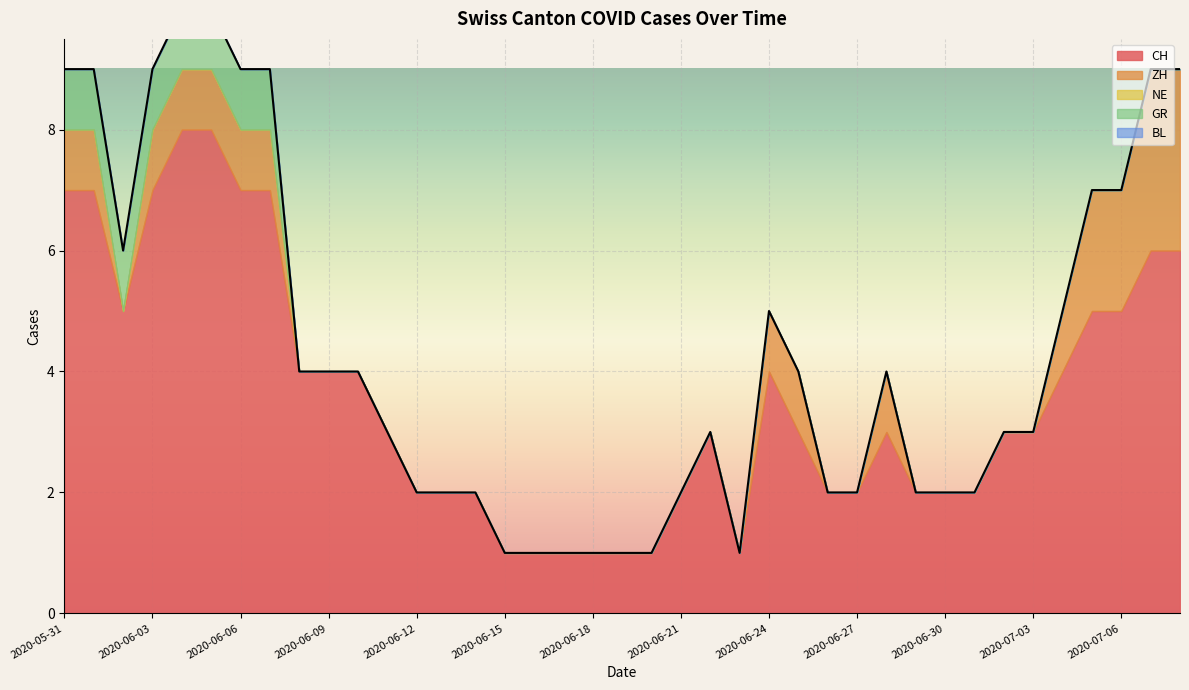

The value of GR at 2020-06-10 is 1. True or false?

False